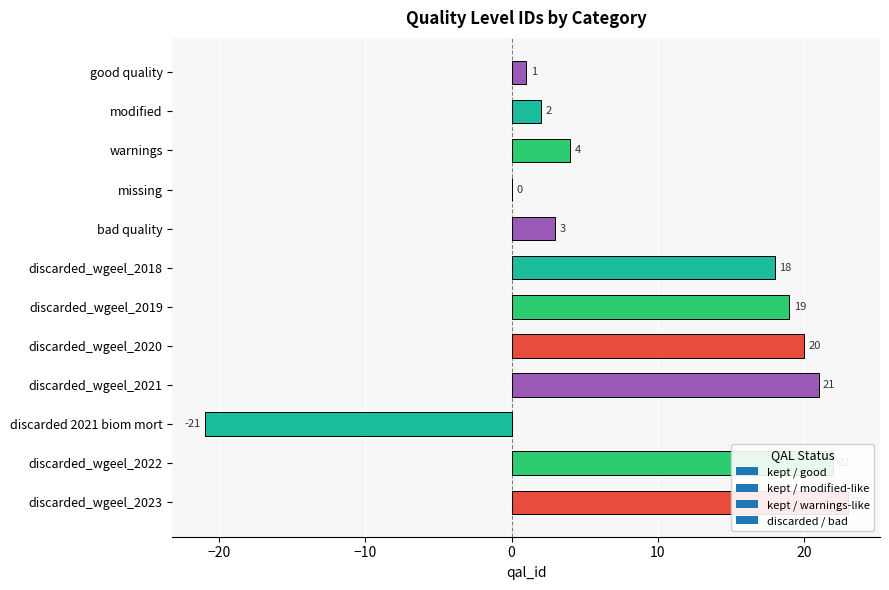

How many values are above zero?

10